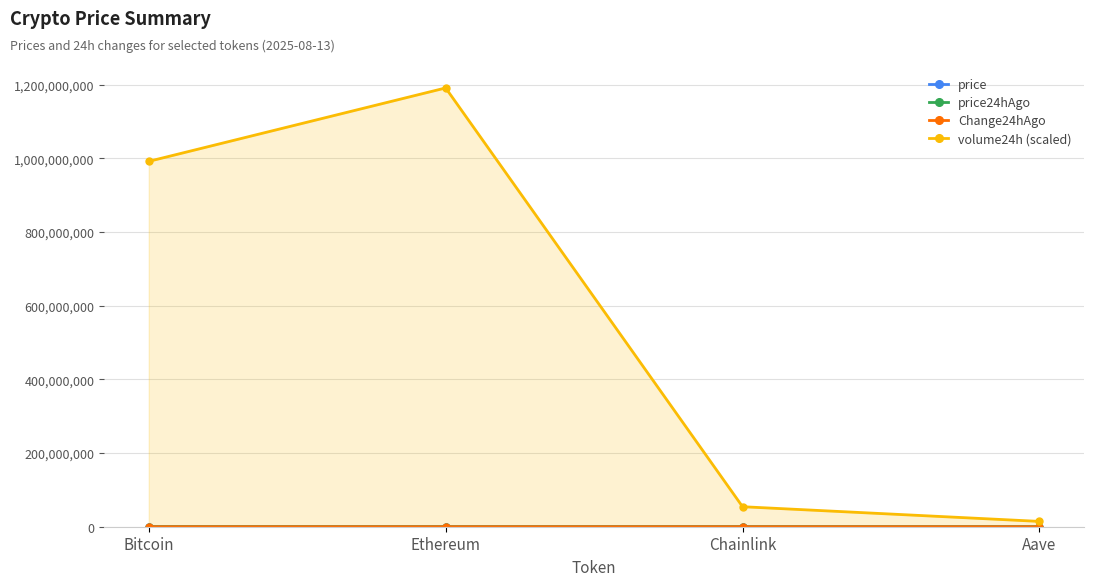

The price series shows 128.6 at Aave. True or false?

False